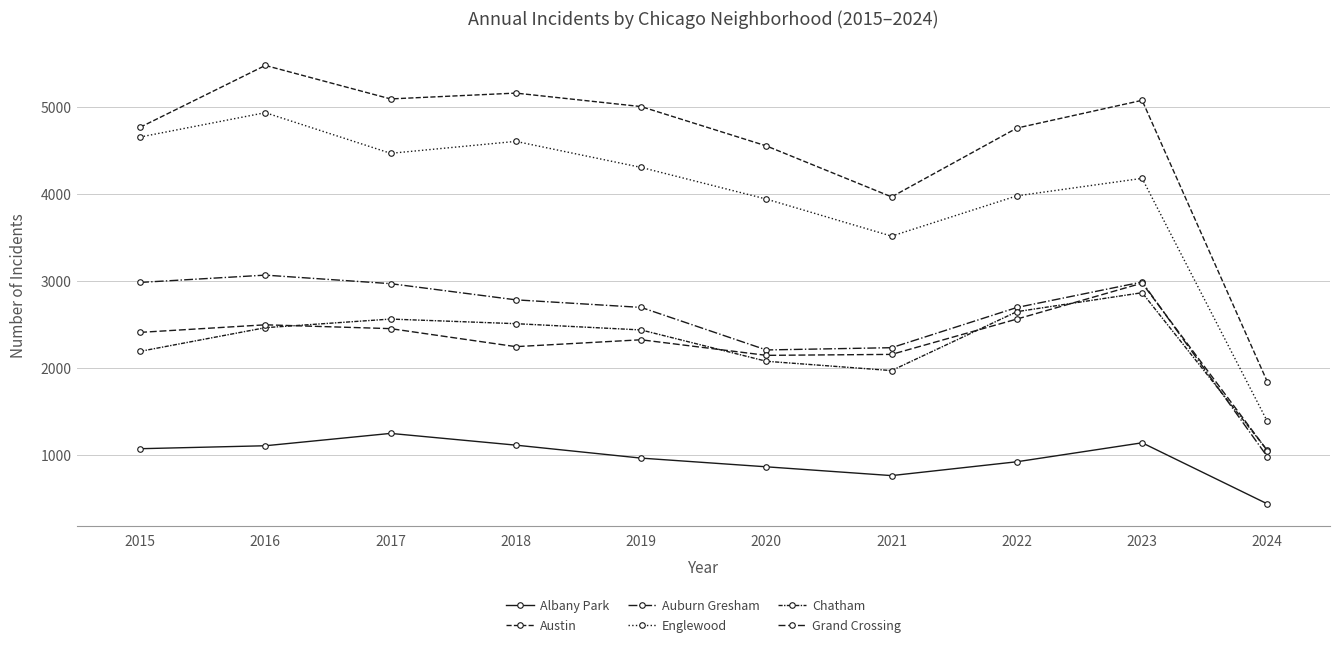

How many lines are shown in the chart?

6